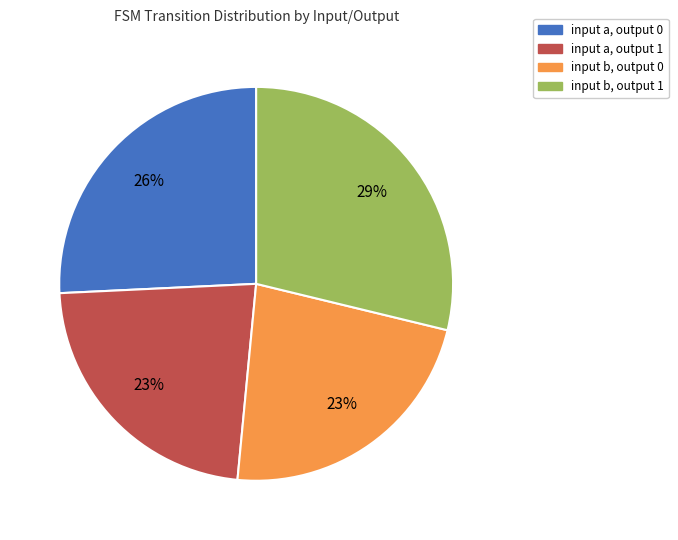

The input a, output 1 slice represents 16% of the pie. True or false?

False